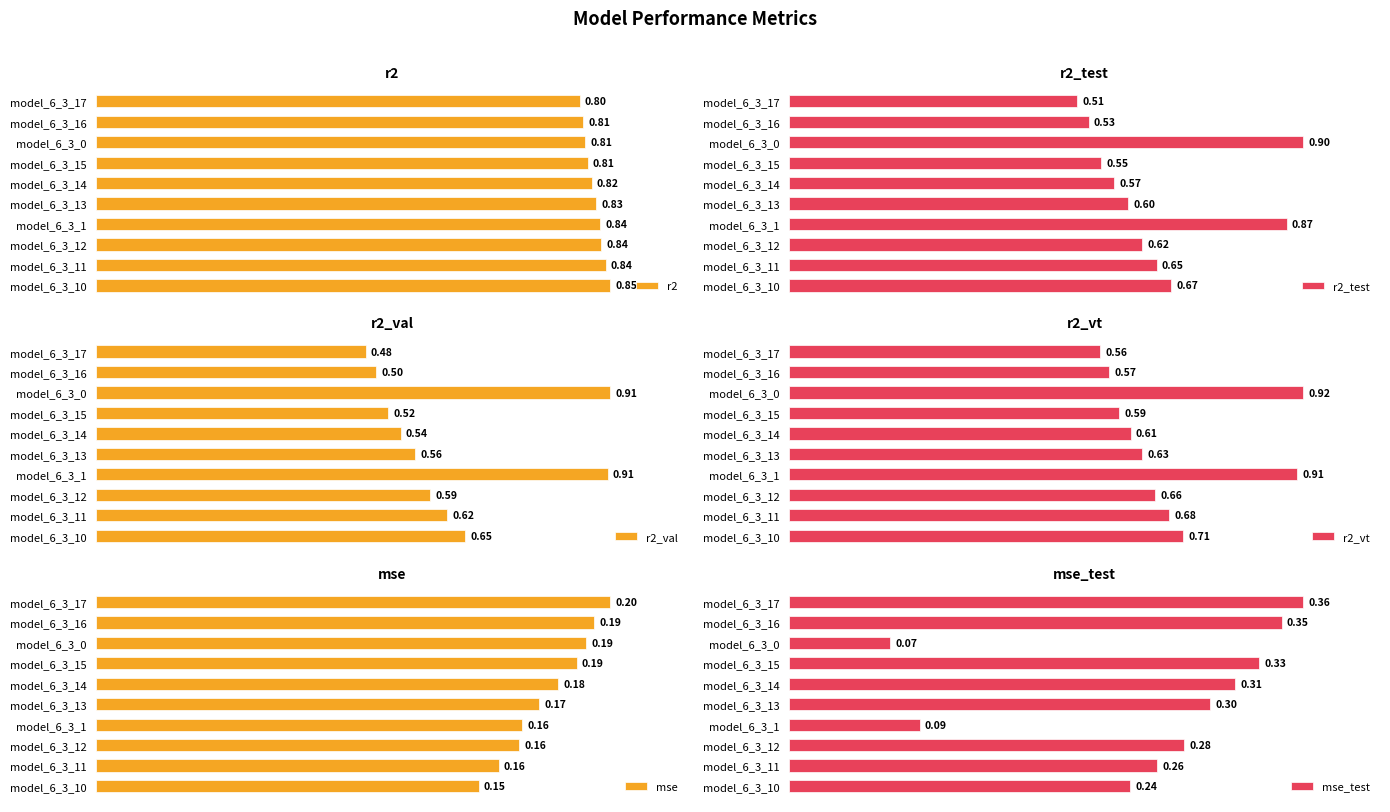

How many groups of bars are there?

10